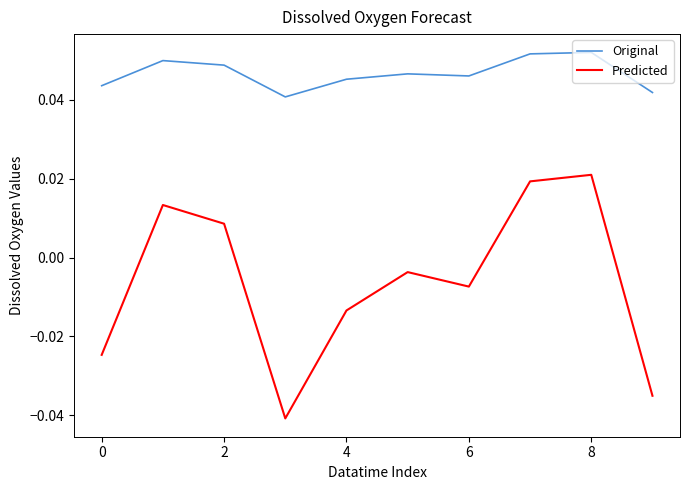

List the series in order of their overall mean, highest first.

Original, Predicted